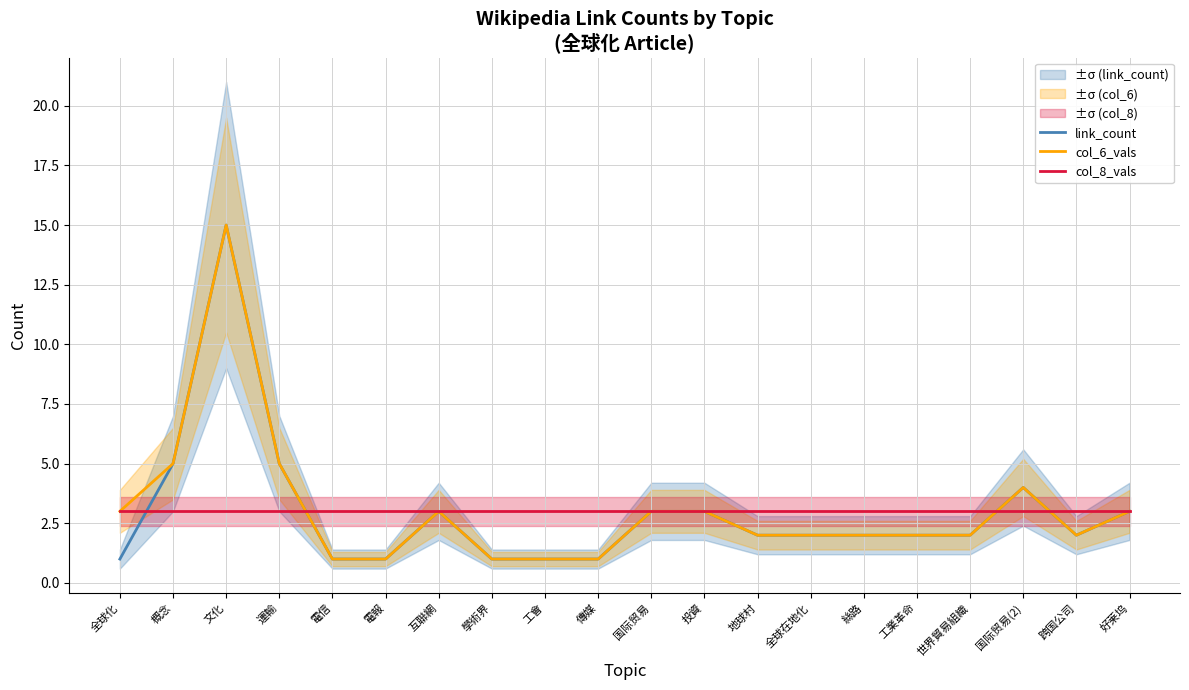

True or false: col_8_vals has more than 1 points higher than both neighbors.

False